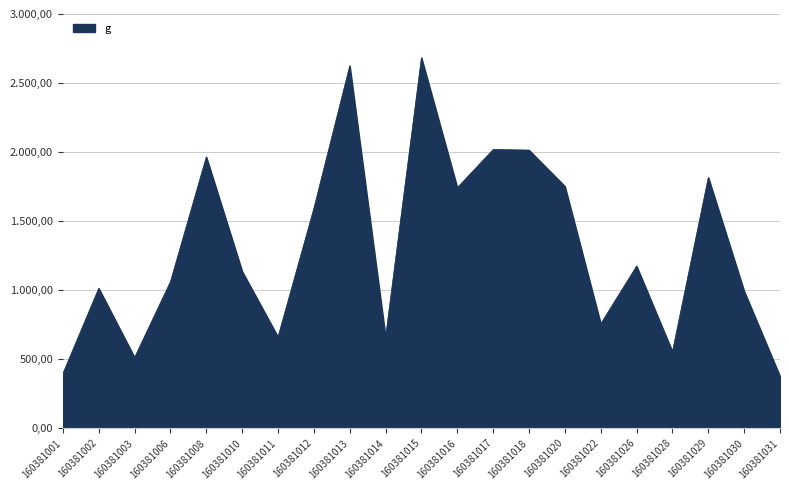

True or false: the data shows 621.9 at 160381013.

False